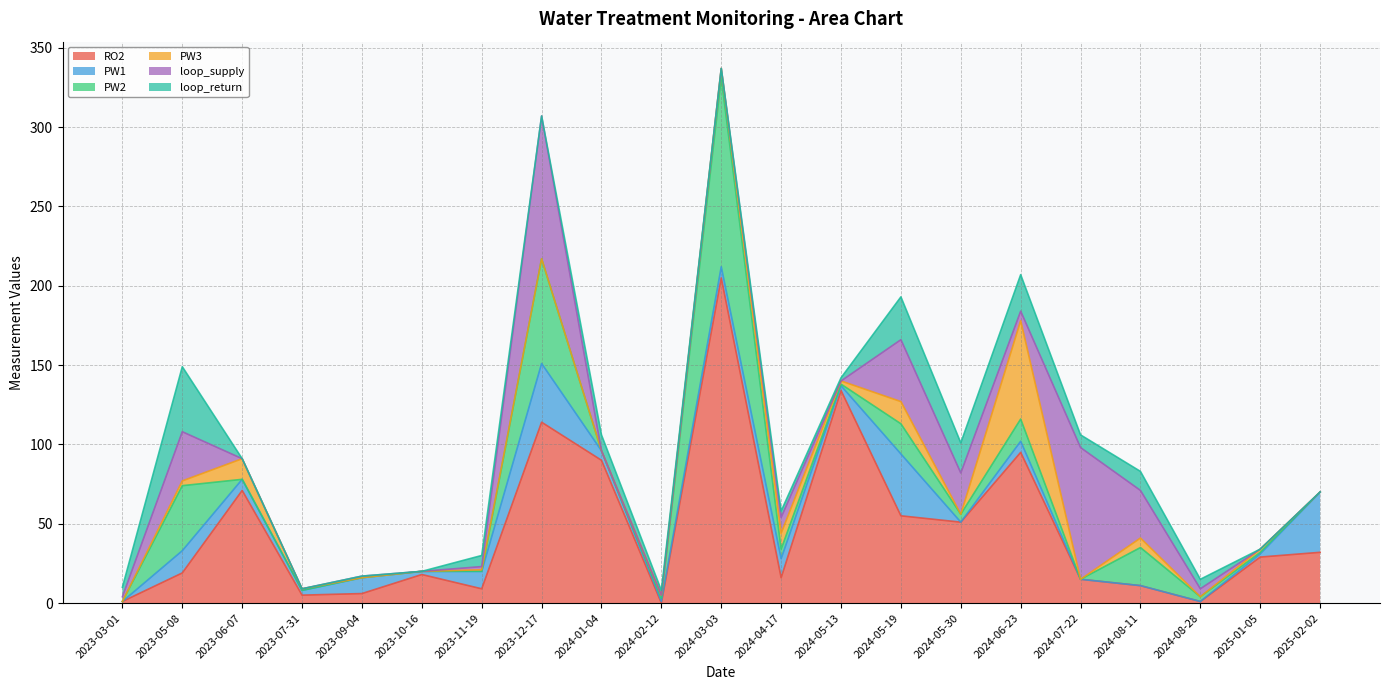

At 2025-02-02, list the series in order from smallest to largest.

PW2, PW3, loop_supply, loop_return, RO2, PW1